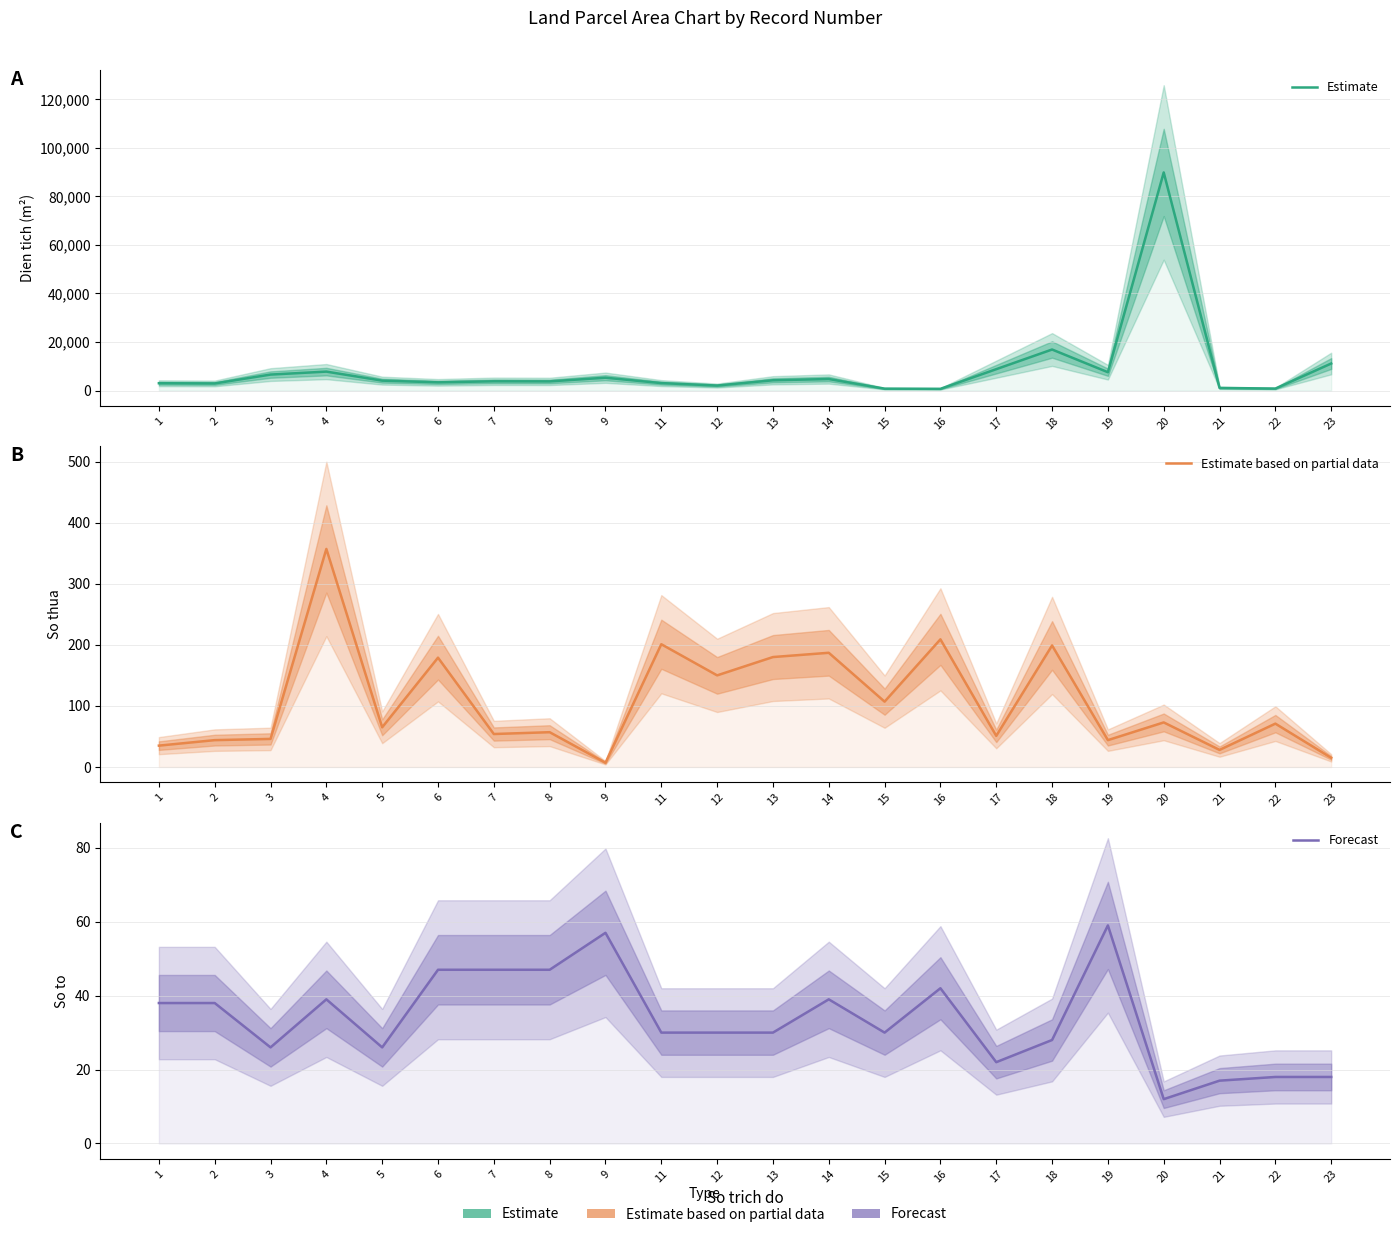

At which label does Estimate based on partial data first exceed 71?

4